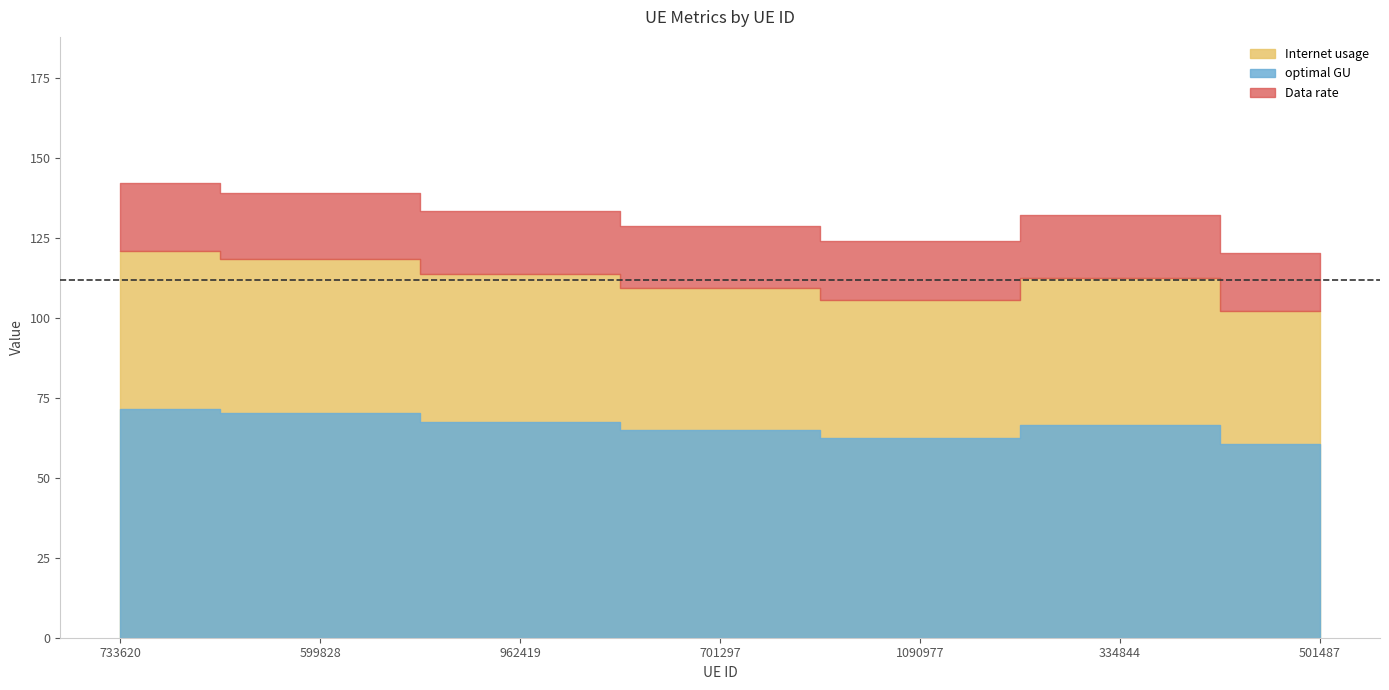

What is the maximum value for optimal GU?

71.7